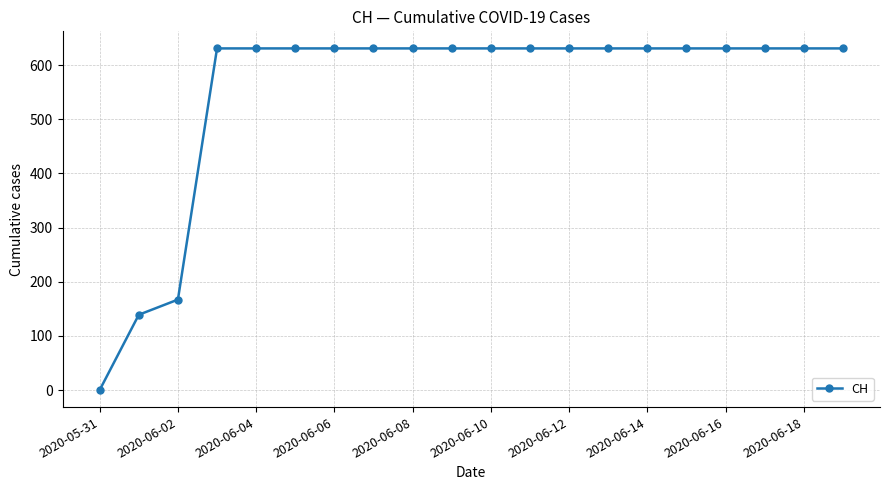

What is the average value?

552